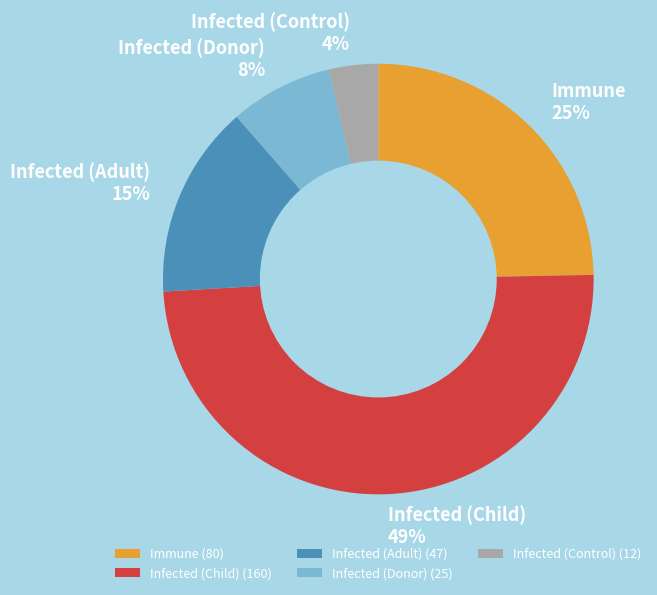

How many slices are in this pie chart?

5